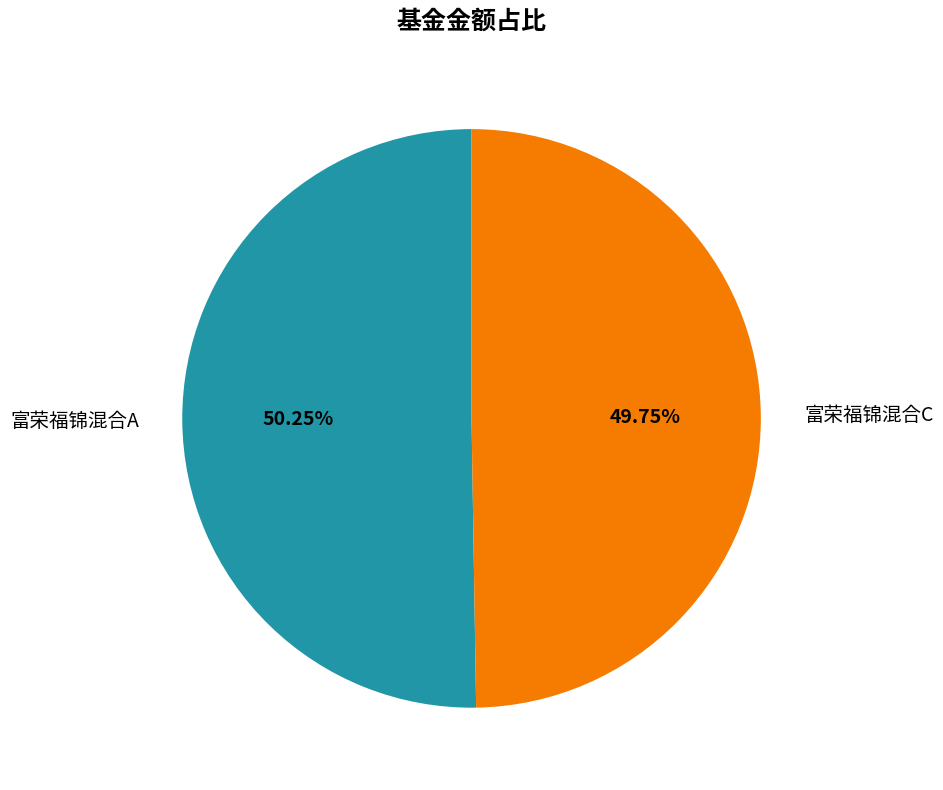

Does any single category account for the majority?

Yes